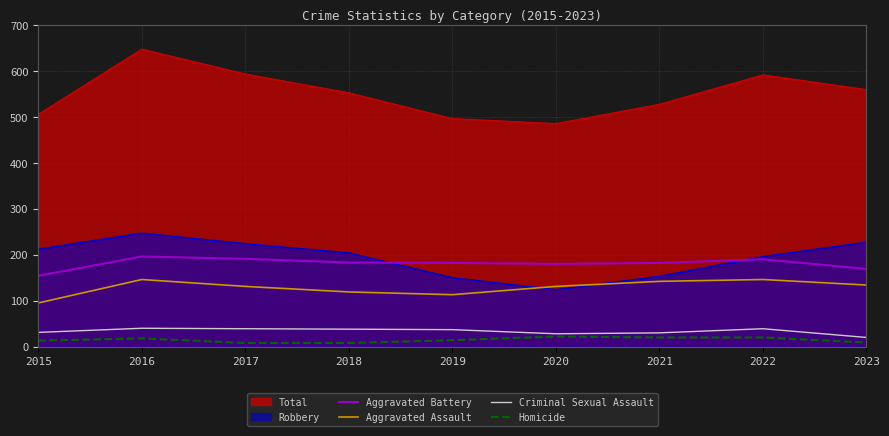

True or false: Aggravated Battery has a value of 180 at 2020.

True